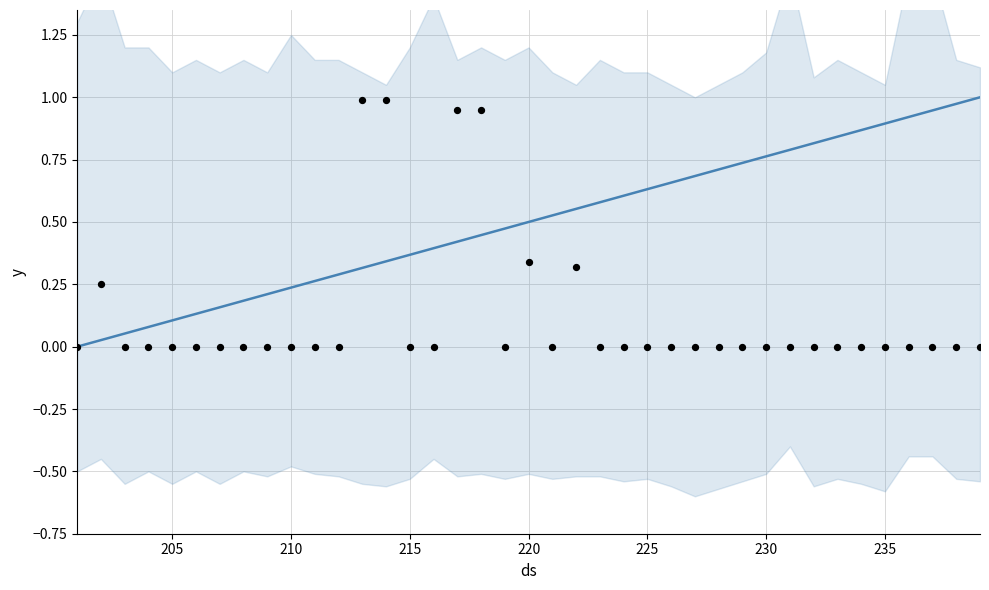

Is the value of observations at 215 greater than the value of calibrated at 205?

No